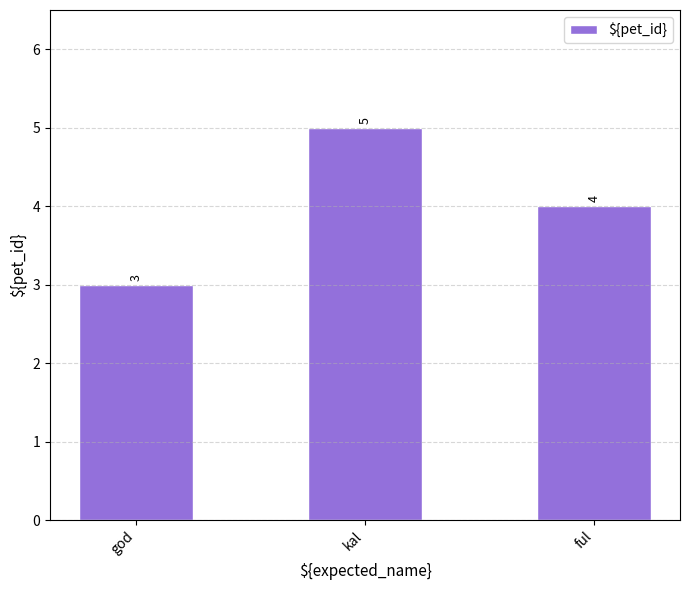

What is the difference between the second highest and minimum values?

1